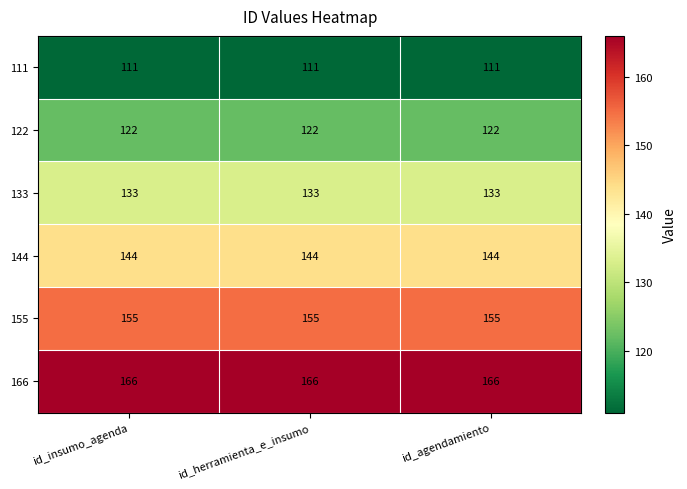

At id_agendamiento, list the series in order from smallest to largest.

111, 122, 133, 144, 155, 166